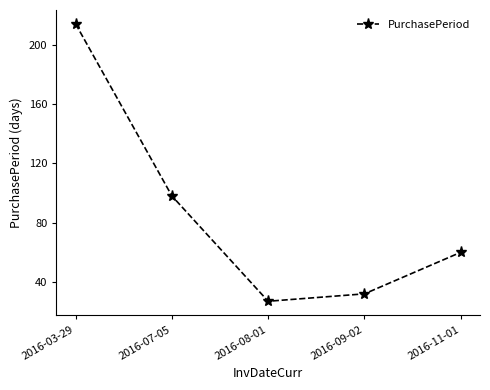

What is the greatest value displayed?

214